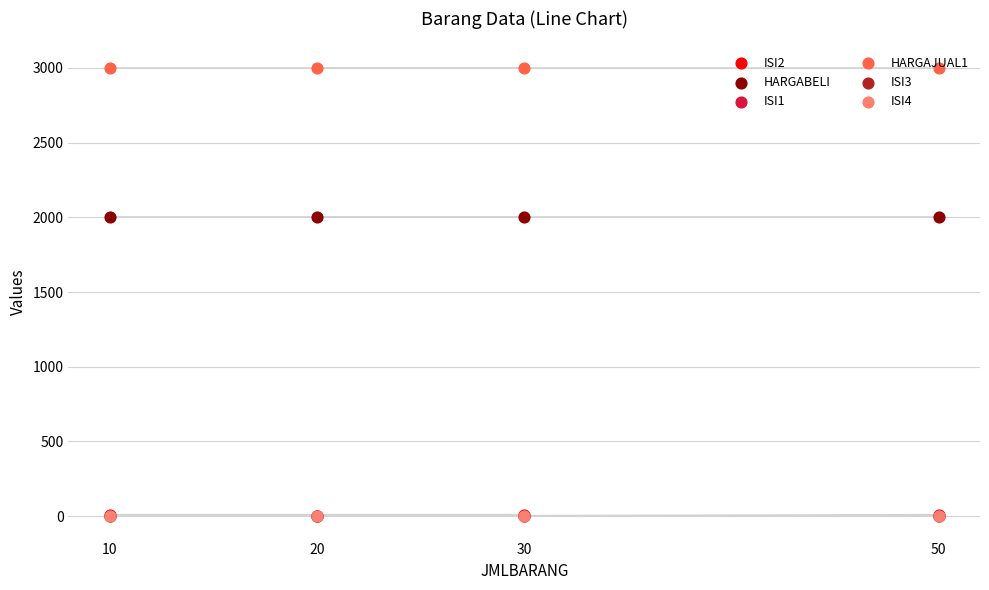

Is the value of ISI2 at 10 greater than the value of HARGABELI at 30?

No